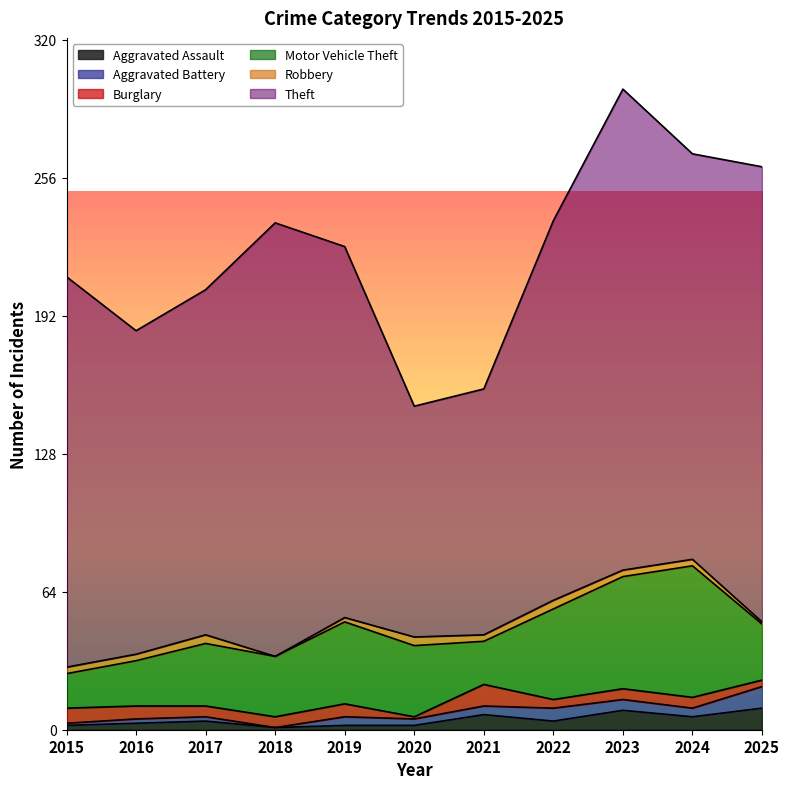

What is the value of the Aggravated Battery point at the 11th from the left?

10